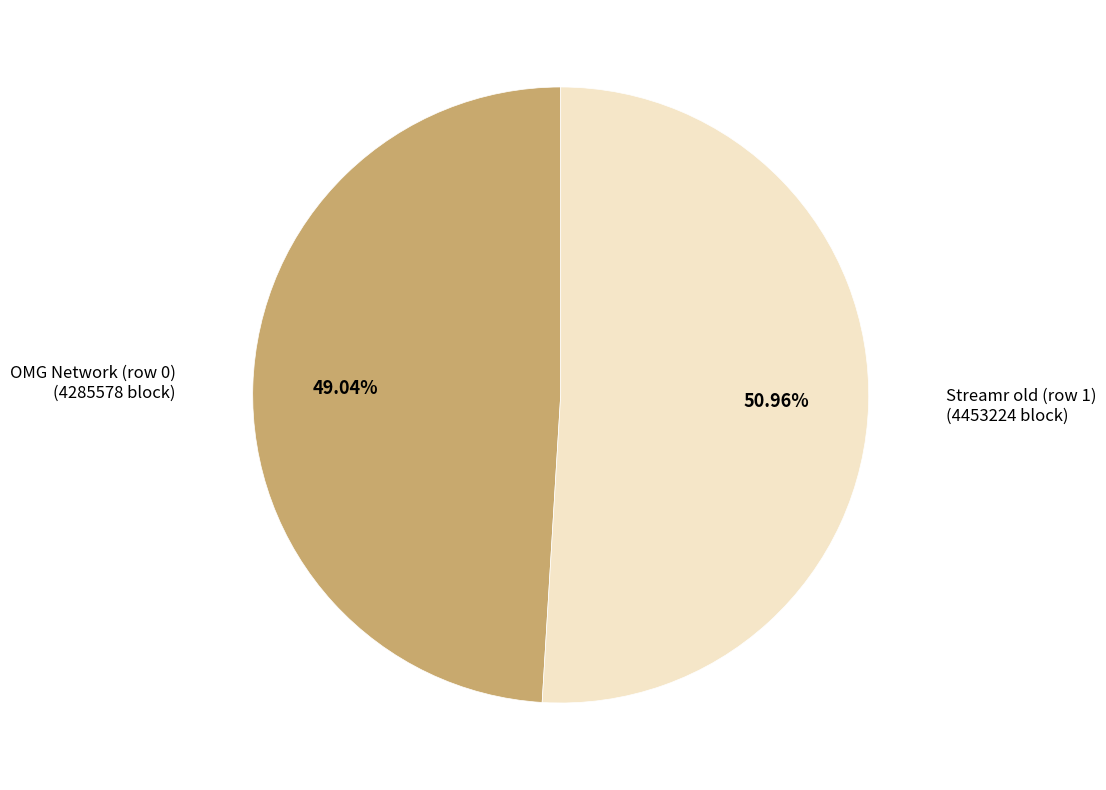

The OMG Network (row 0) slice represents 49% of the pie. True or false?

True